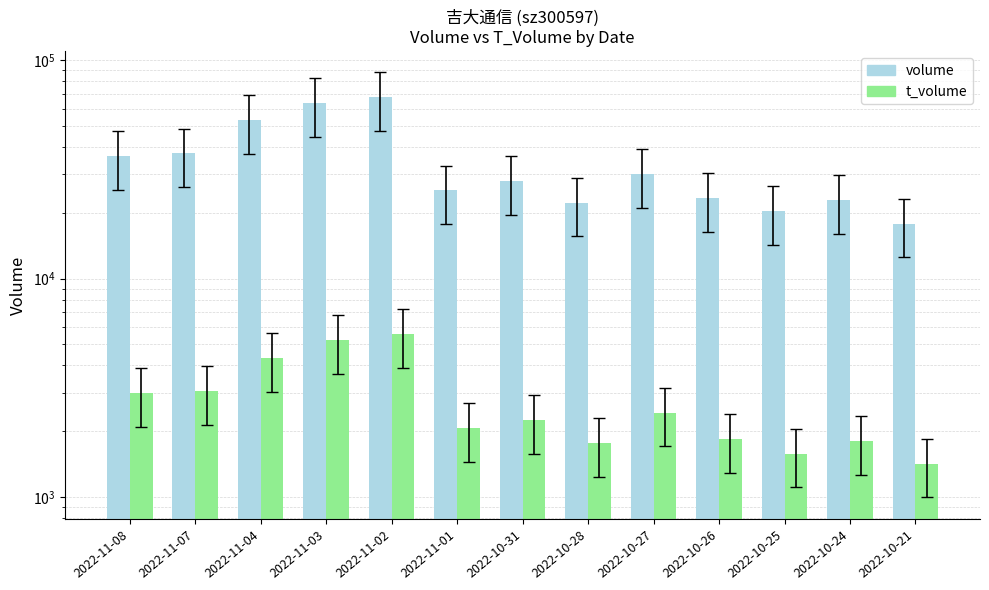

What value does the t_volume series have at 2022-11-03, to the nearest 50?

5250